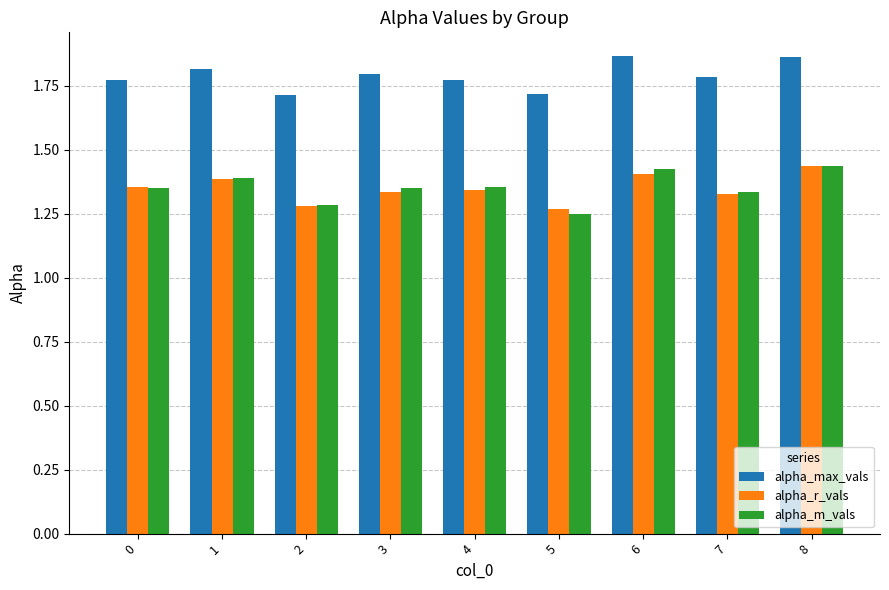

What is the sum of the alpha_max_vals values at 6 and 3?

3.7